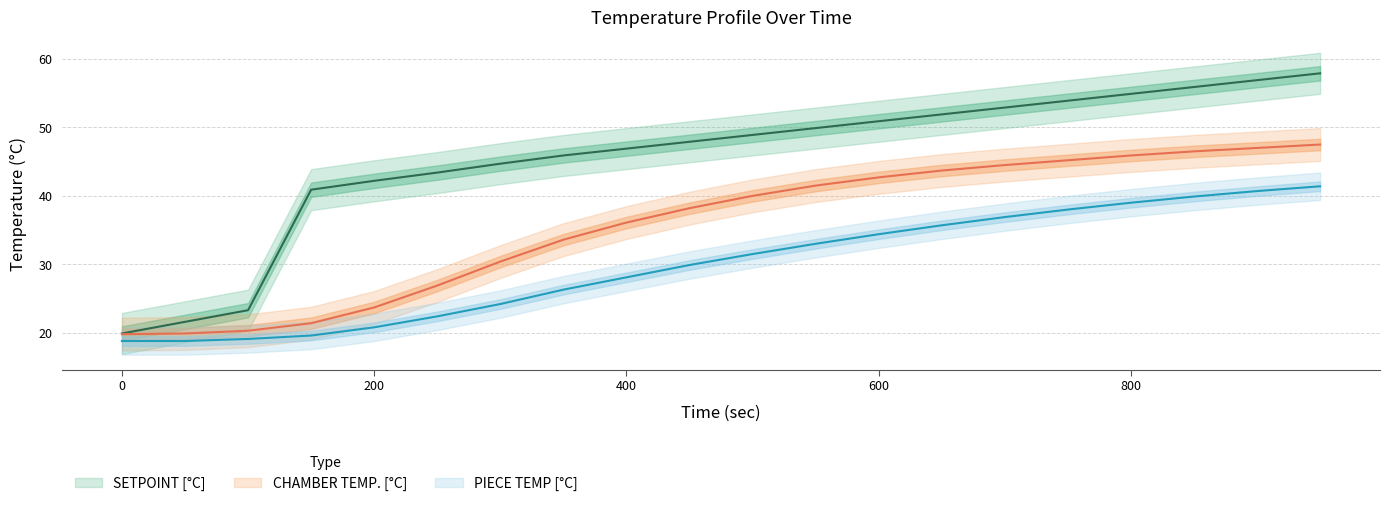

The PIECE TEMP [°C] series shows 35.7 at 650. True or false?

True